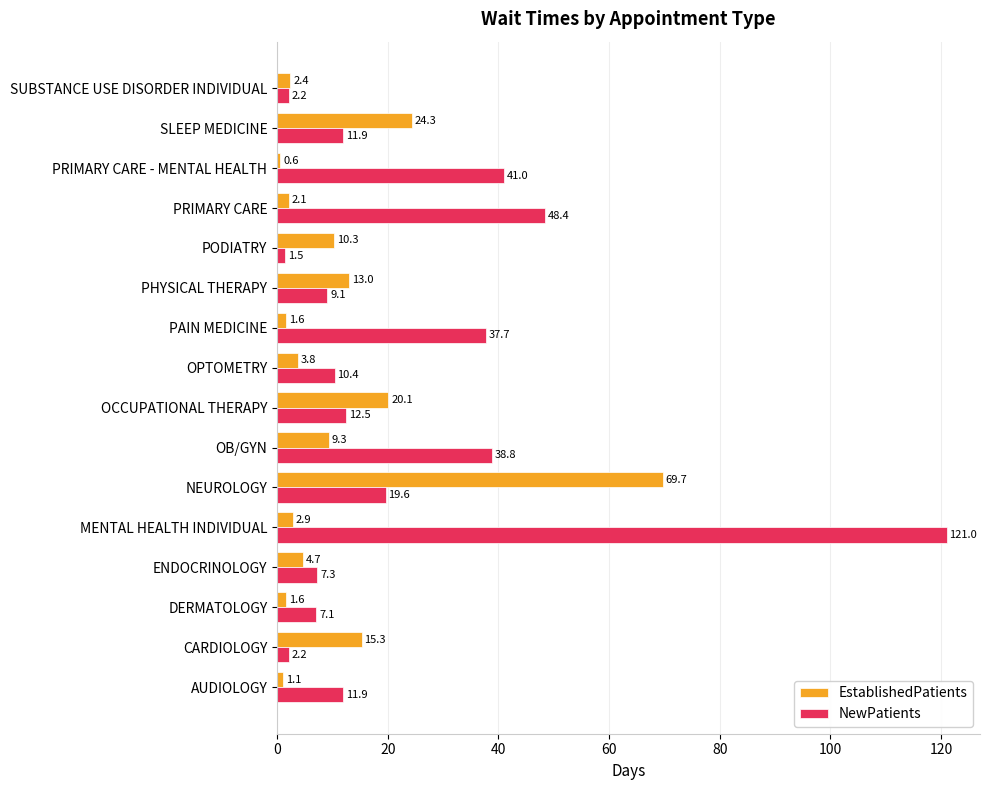

At which category does the chart reach its peak across all series?

MENTAL HEALTH INDIVIDUAL